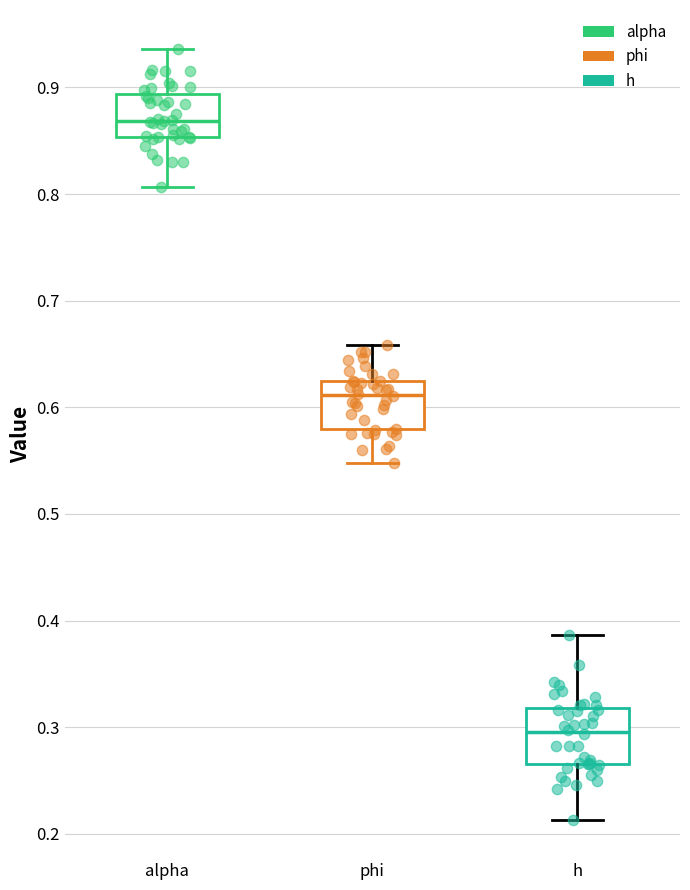

Reading left to right, transcribe this box plot: for each box, give where its median line is, the range the box spans, and where its two whiskers end, as read against the y-axis. The values are not printed on the chart, so give them approximately, as read against the axis.

alpha: median 0.87, box 0.85 to 0.89, whiskers 0.81 to 0.94
phi: median 0.61, box 0.58 to 0.62, whiskers 0.55 to 0.66
h: median 0.30, box 0.27 to 0.32, whiskers 0.21 to 0.39